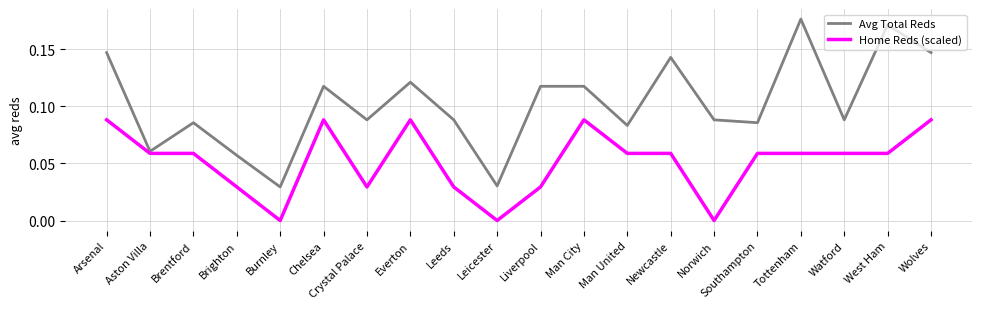

What are all the series names shown in the legend?

Avg Total Reds, Home Reds (scaled)